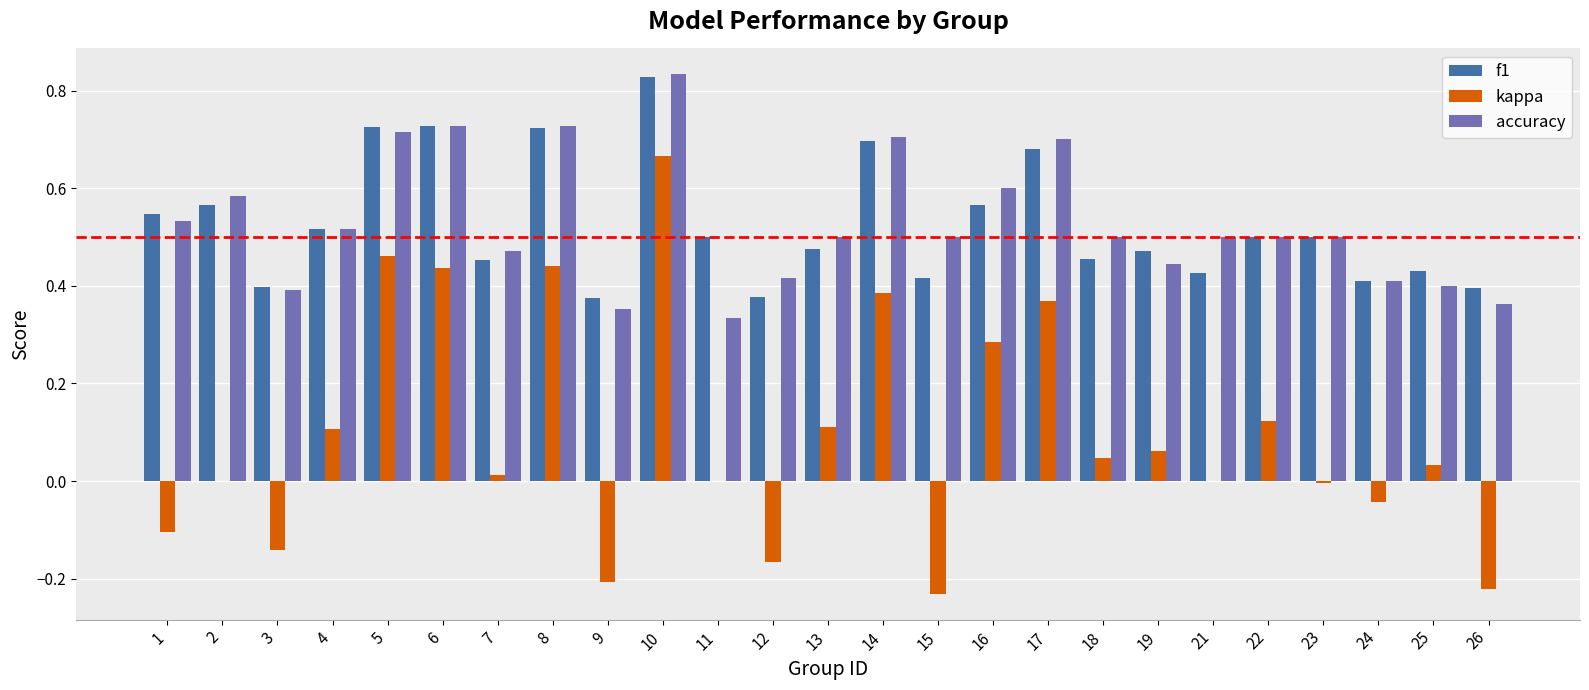

At which category is the sum across all series the highest?

10